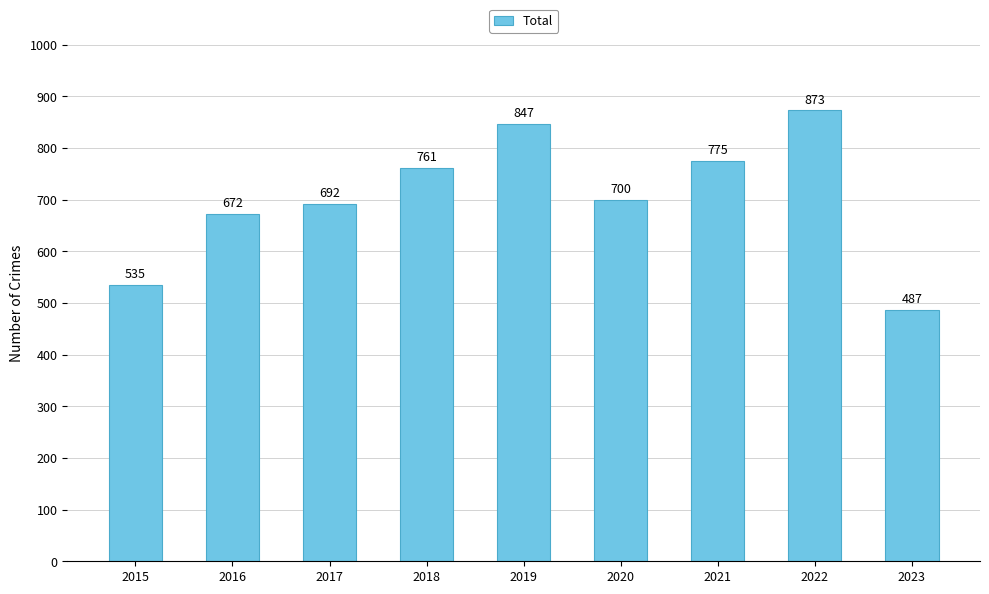

Where is the data nearest to the value 680?

2016